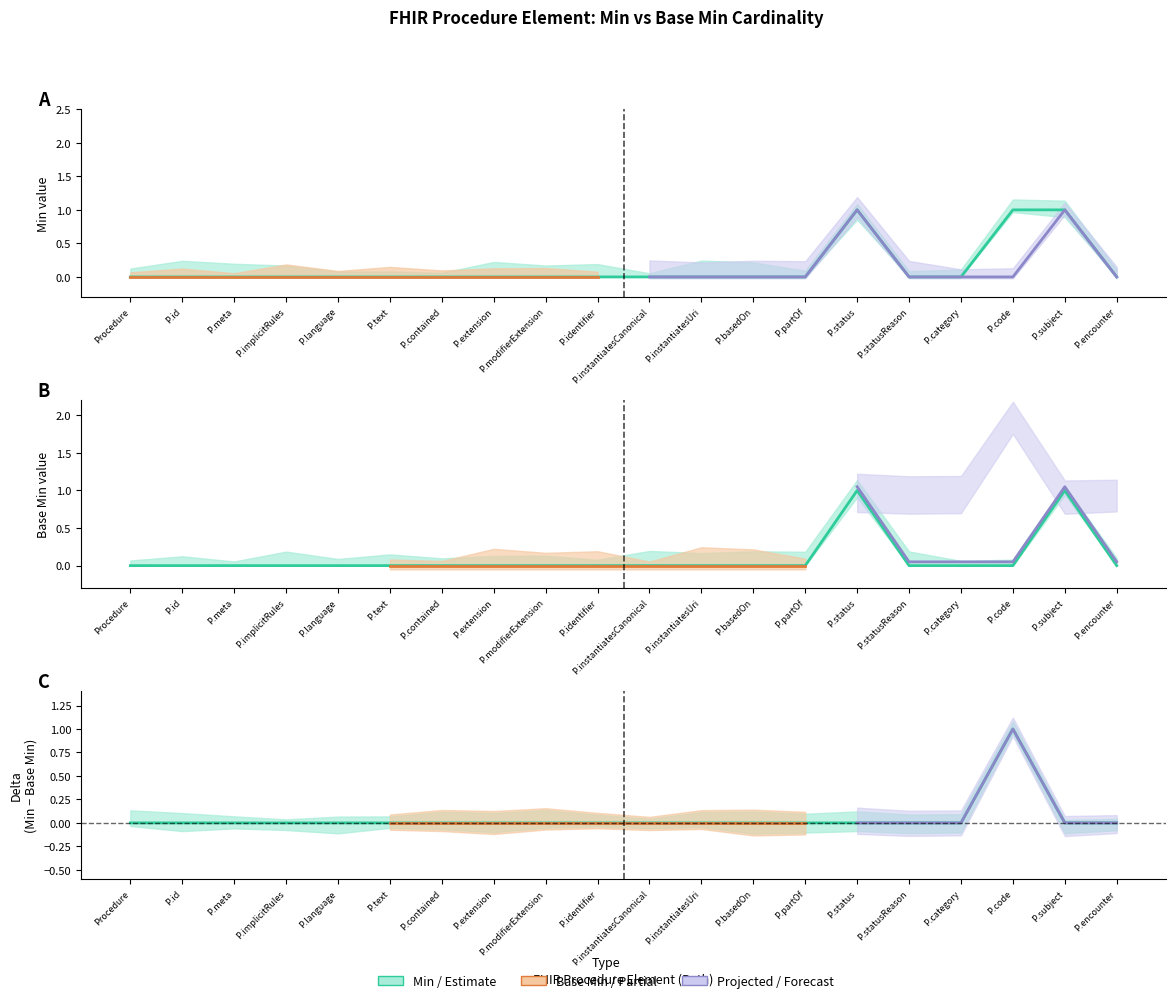

The value of base_min_values at P.category is 0. True or false?

True